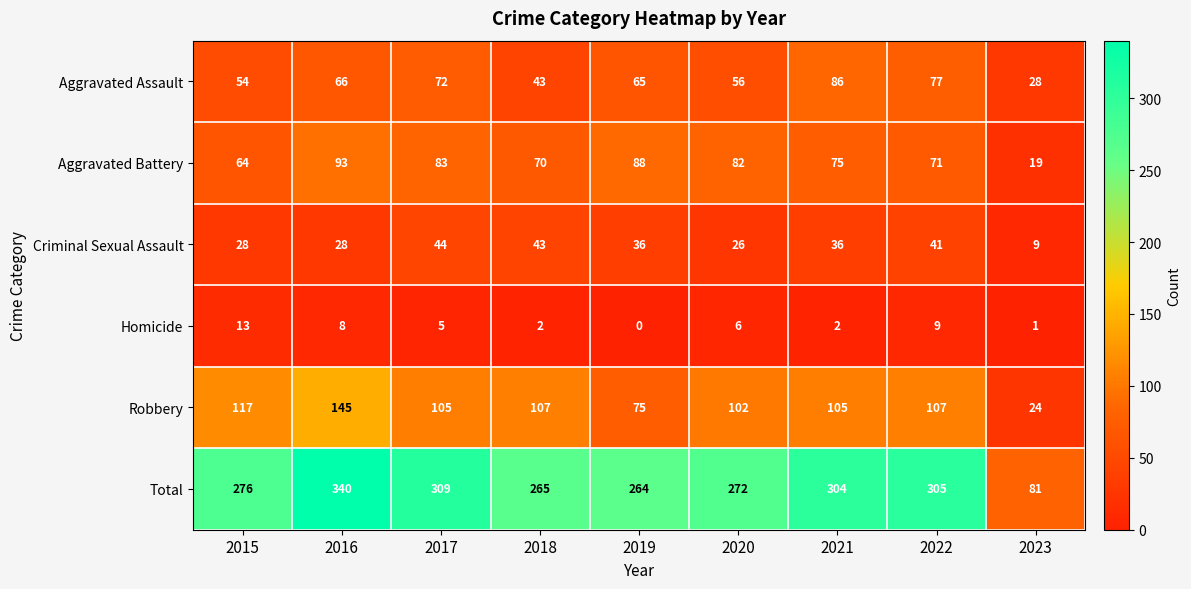

List the labels in order of Total value, smallest first.

2023, 2019, 2018, 2020, 2015, 2021, 2022, 2017, 2016